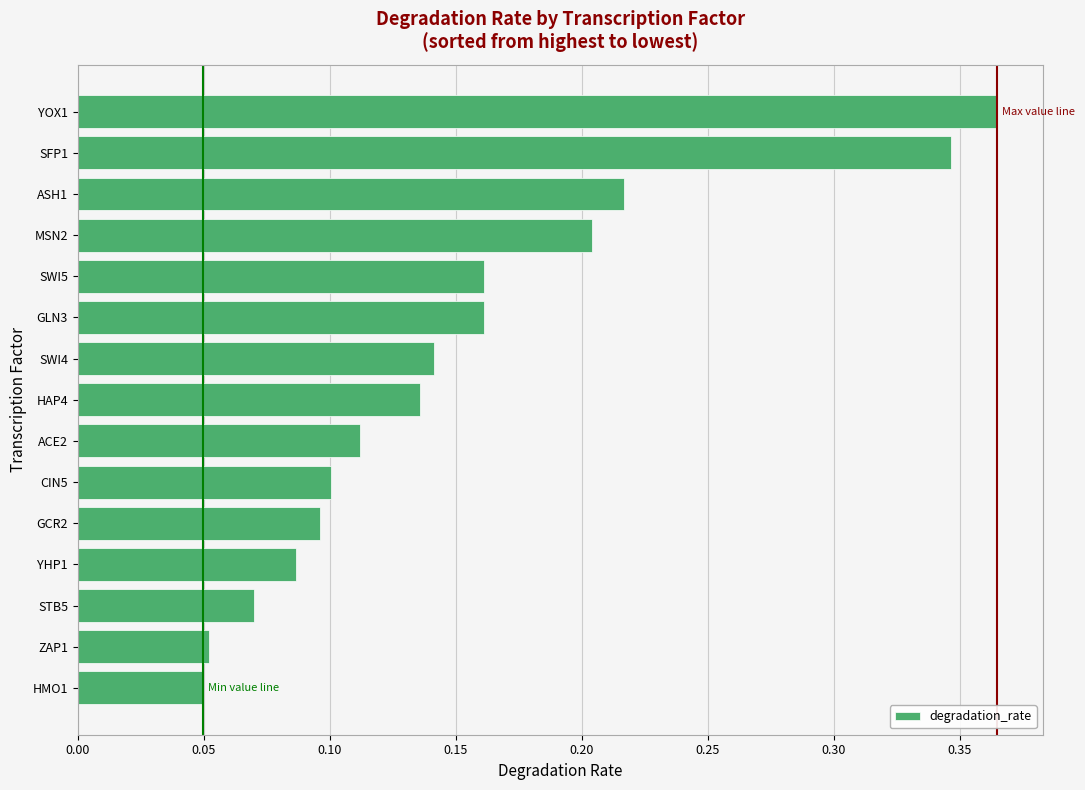

Which has a higher value, ACE2 or YHP1?

ACE2